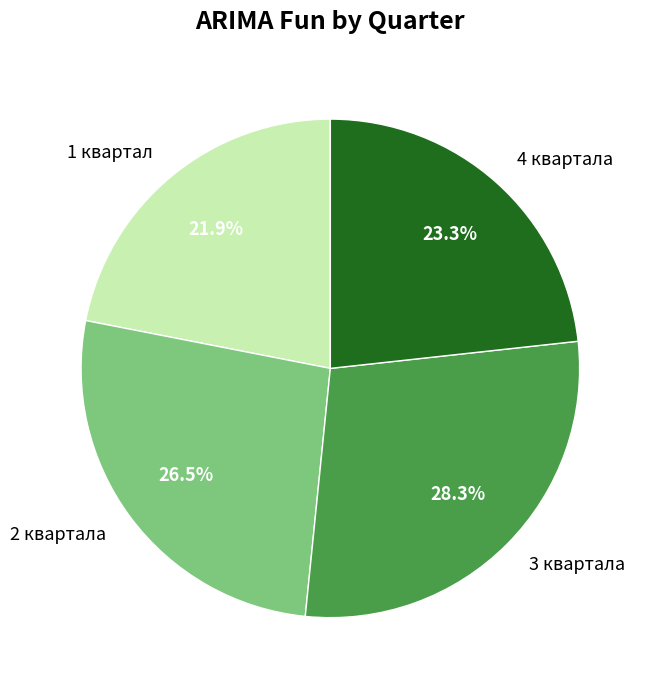

To the nearest percent, what percentage of the pie is 1 квартал?

22%